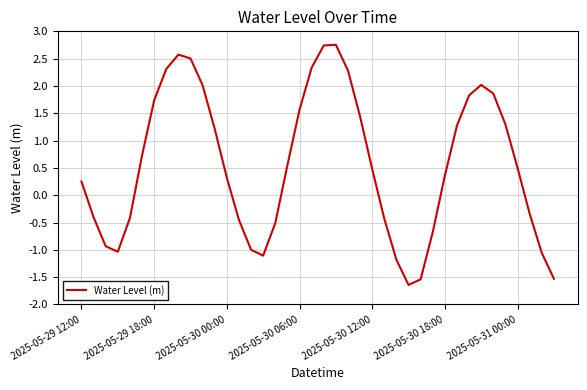

How many lines are shown in the chart?

1